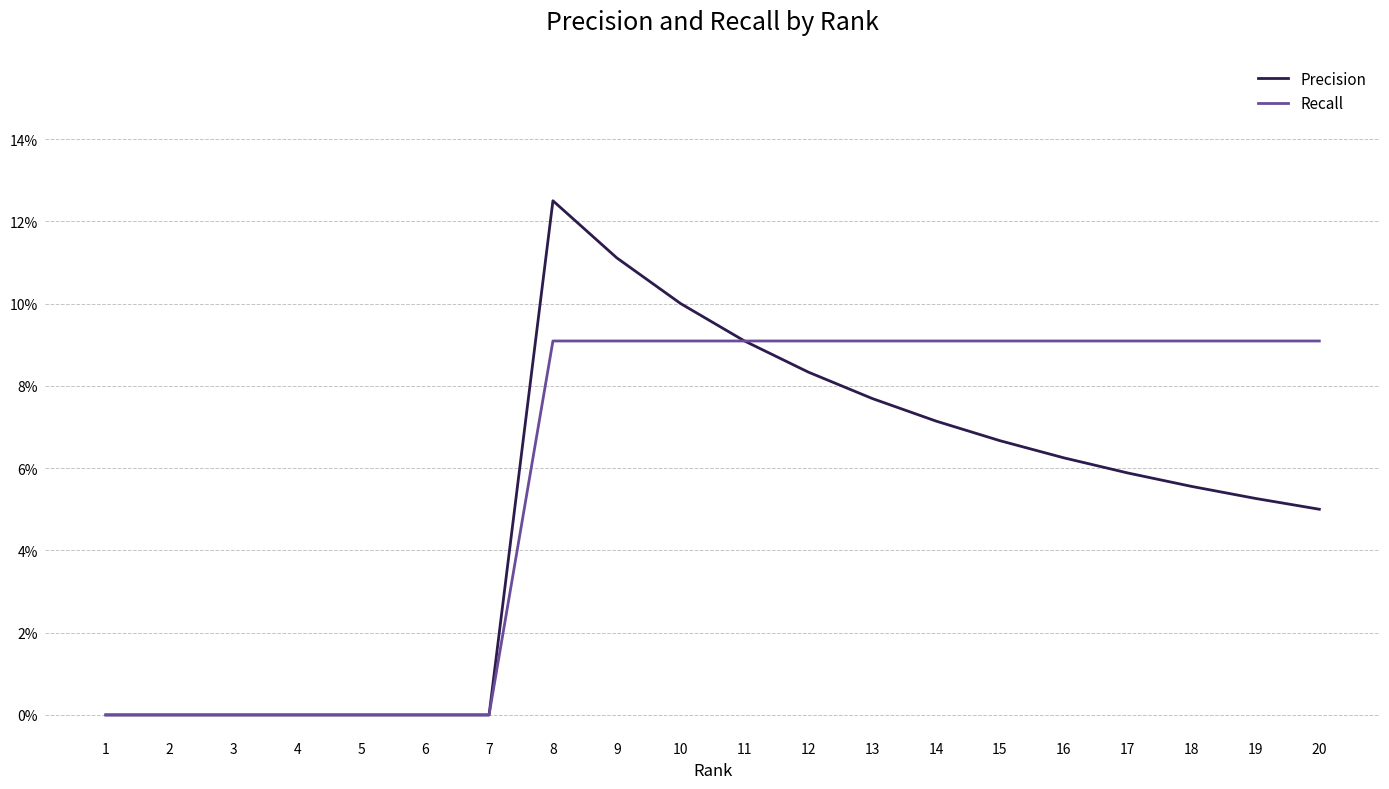

What are all the series names shown in the legend?

Precision, Recall